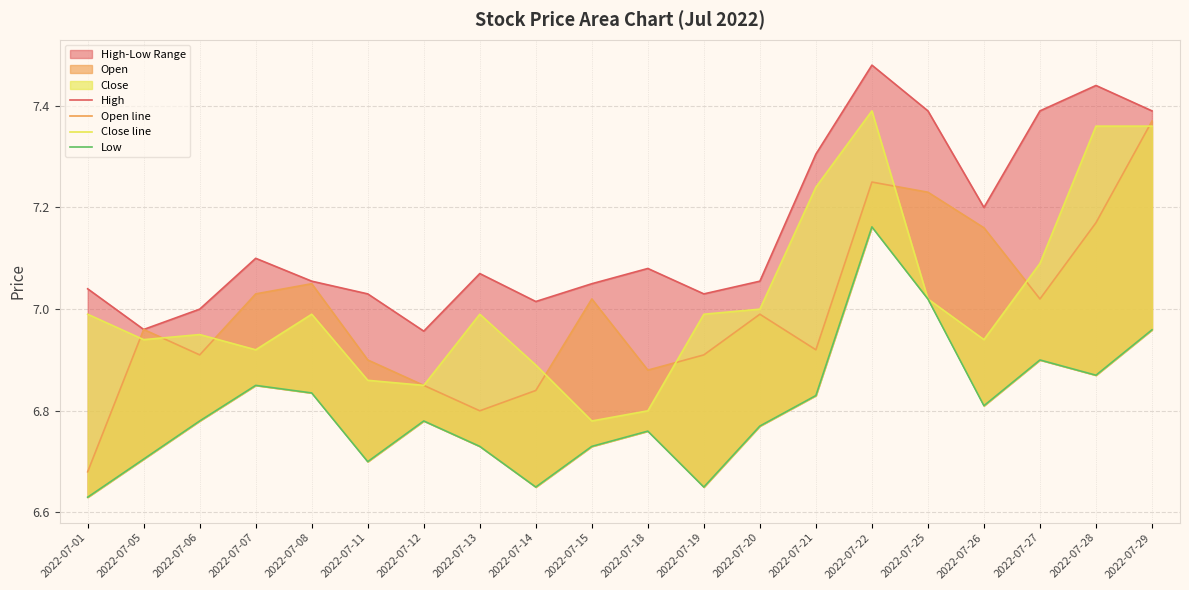

At which category does Low reach its first local peak?

2022-07-07